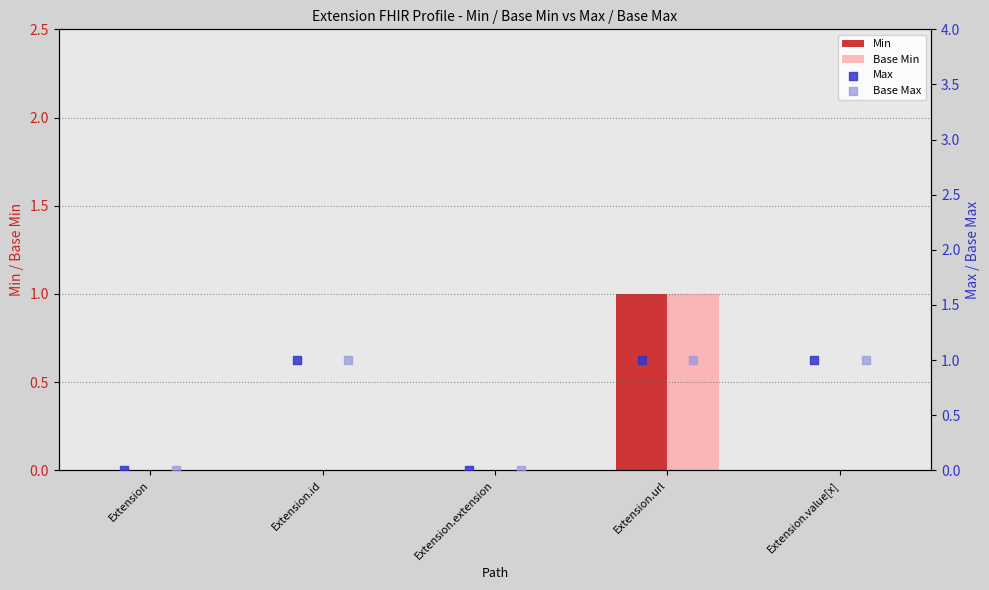

At how many categories does at least one series exceed 0?

3